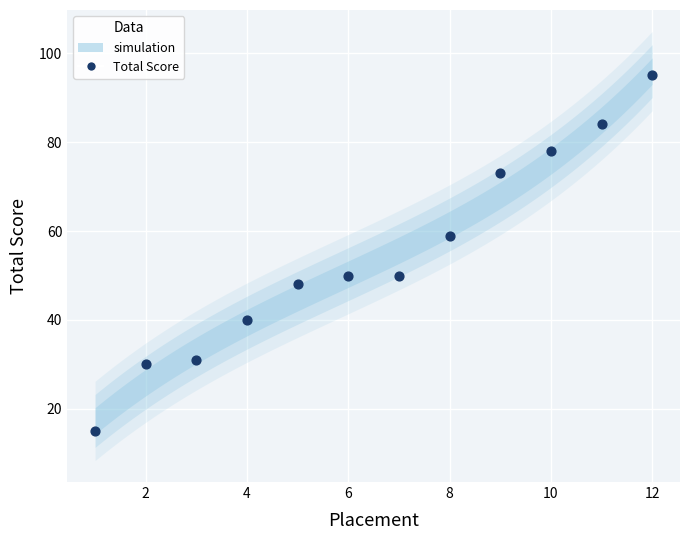

What is the range of Y values (max minus min)?

80